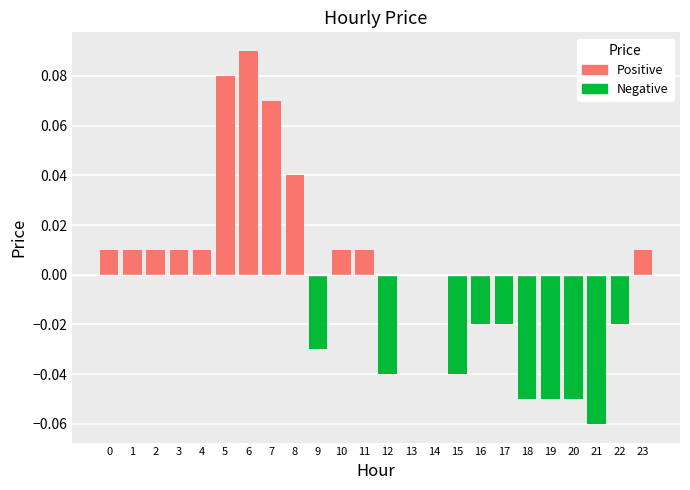

Is it true that Negative equals 0.0 at 0?

True